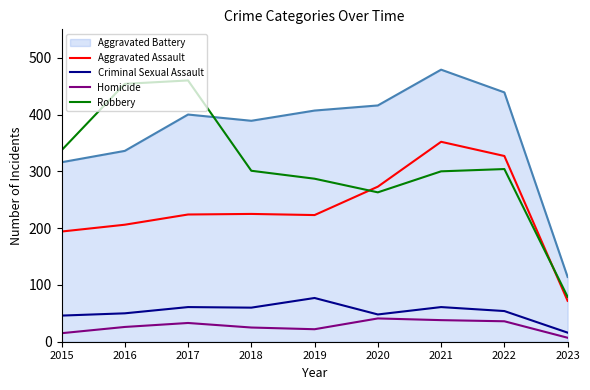

What is the maximum value for Aggravated Assault?

352